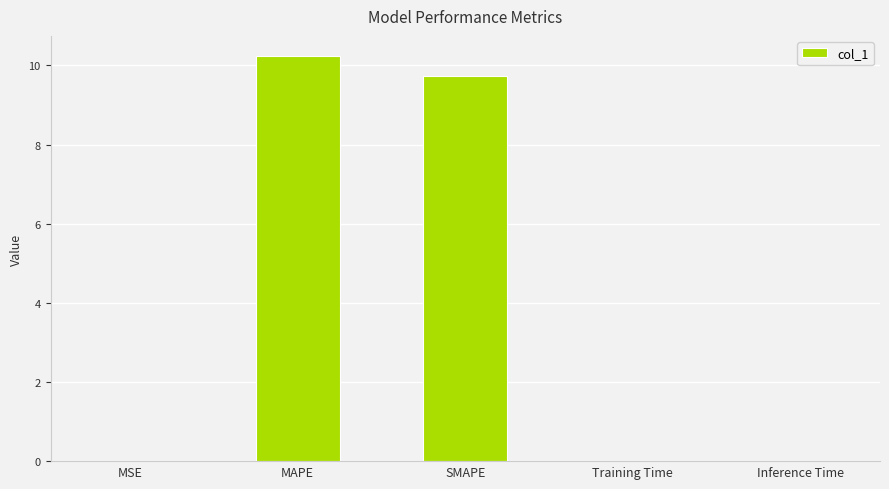

What is the sum of all values?

20.0